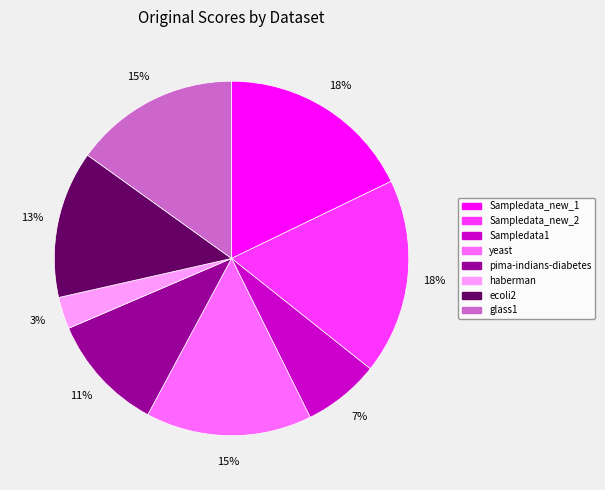

Count the number of slices in the pie.

8